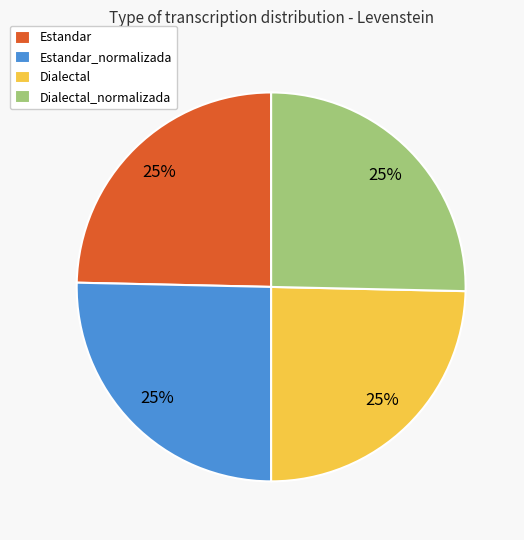

True or false: Estandar accounts for 12% of the total.

False